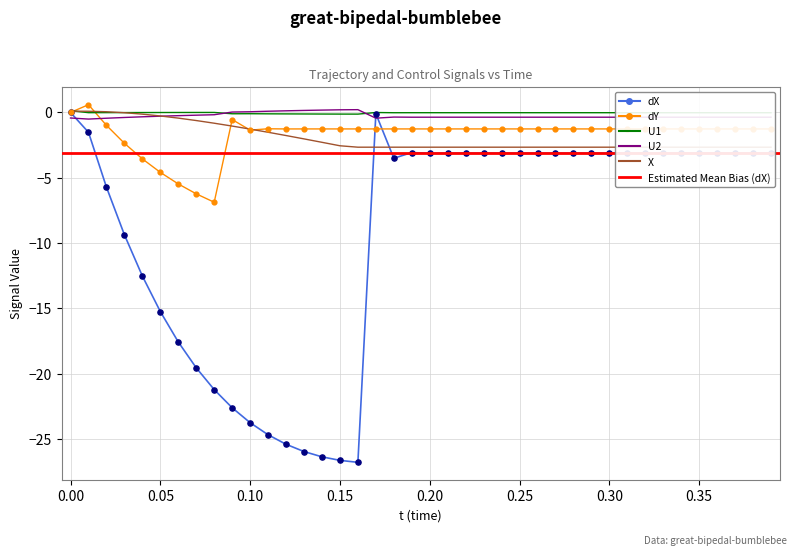

Which series reaches the maximum Y coordinate?

dY